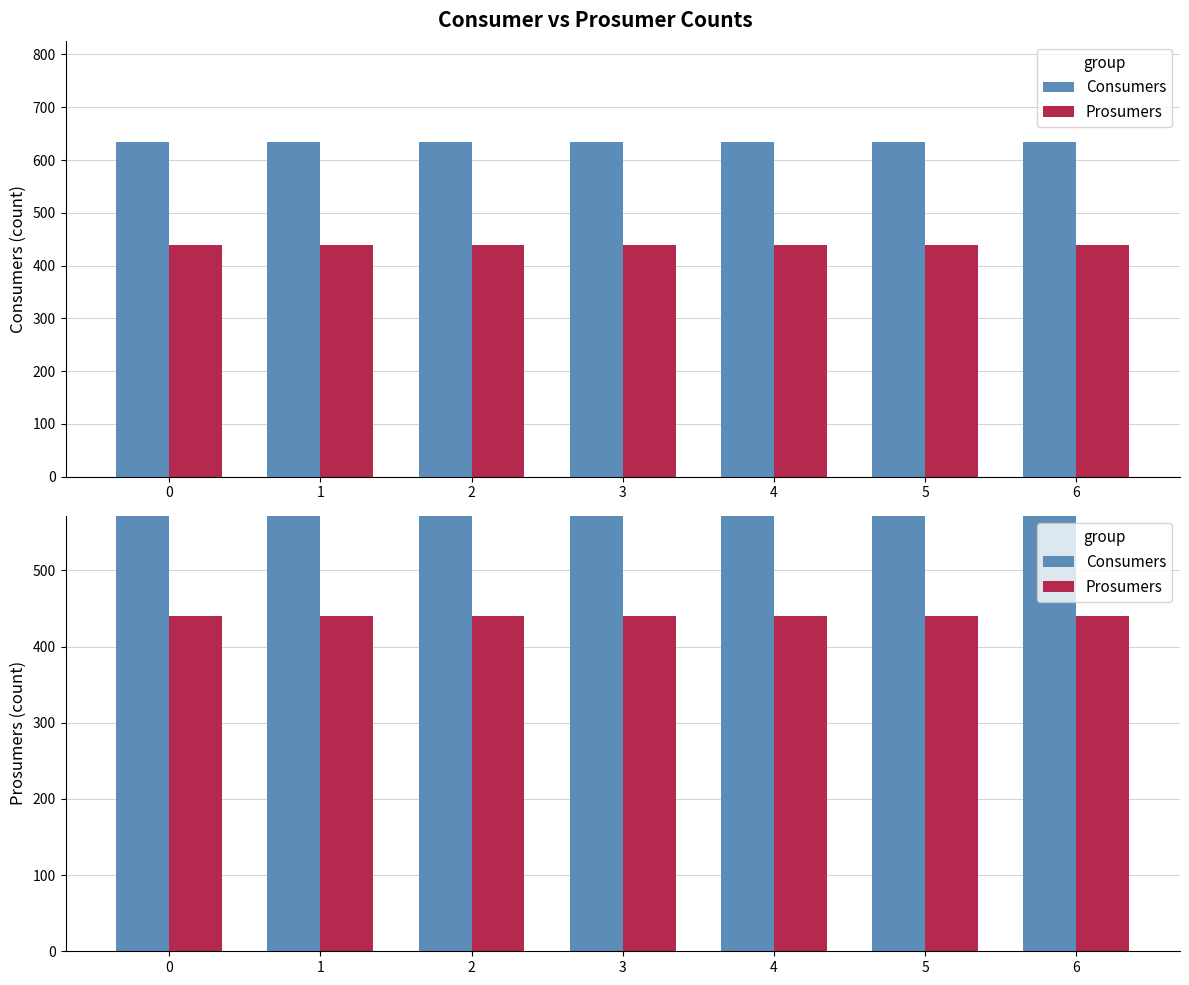

Between 2 and 6, which series saw the biggest shift?

Consumers